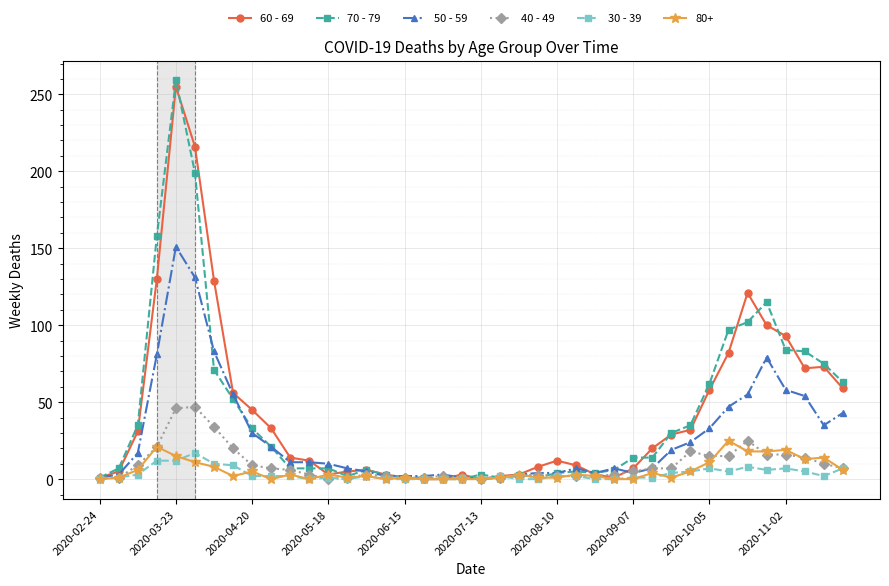

After their last crossing, which series has the higher values: 70 - 79 or 30 - 39?

70 - 79